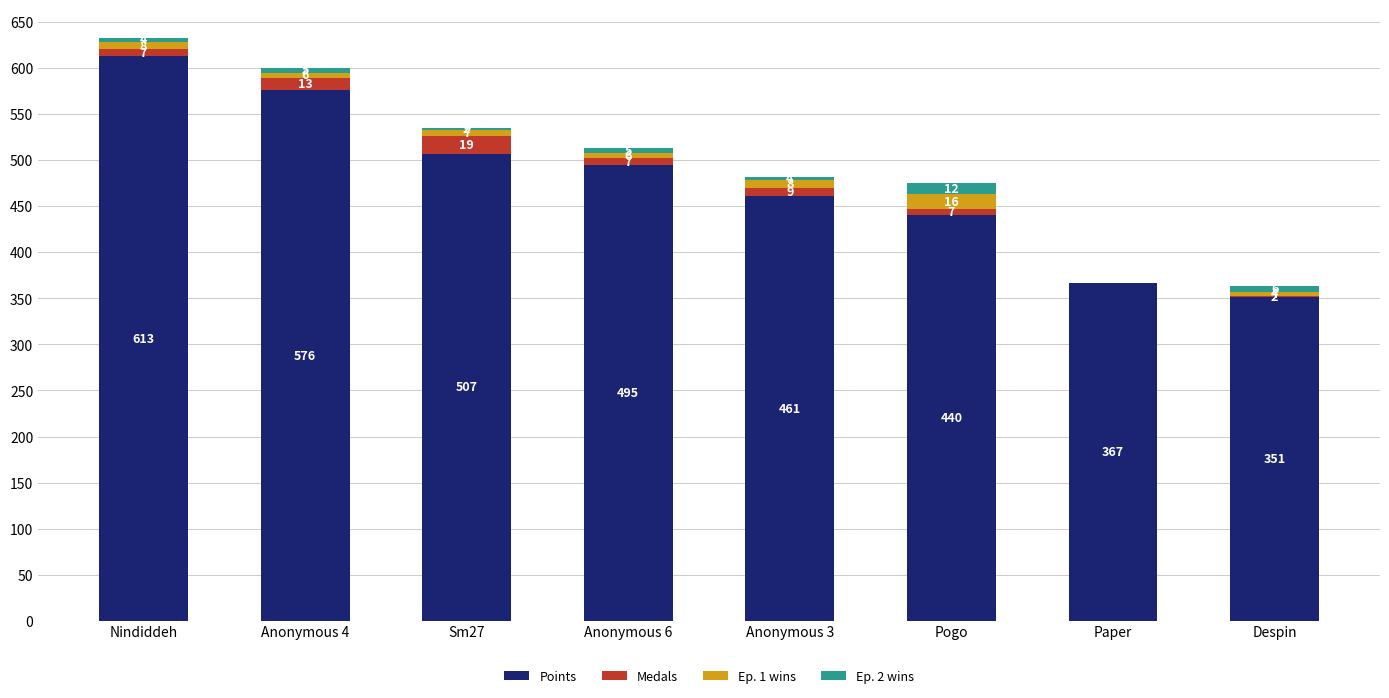

What value does the Points series have at Sm27, to the nearest 5?

505